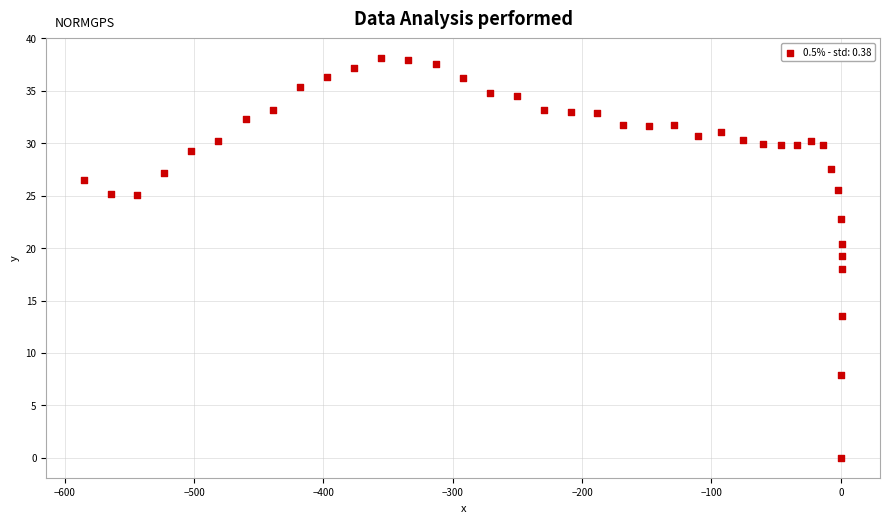

What is the range of Y values (max minus min)?

38.1